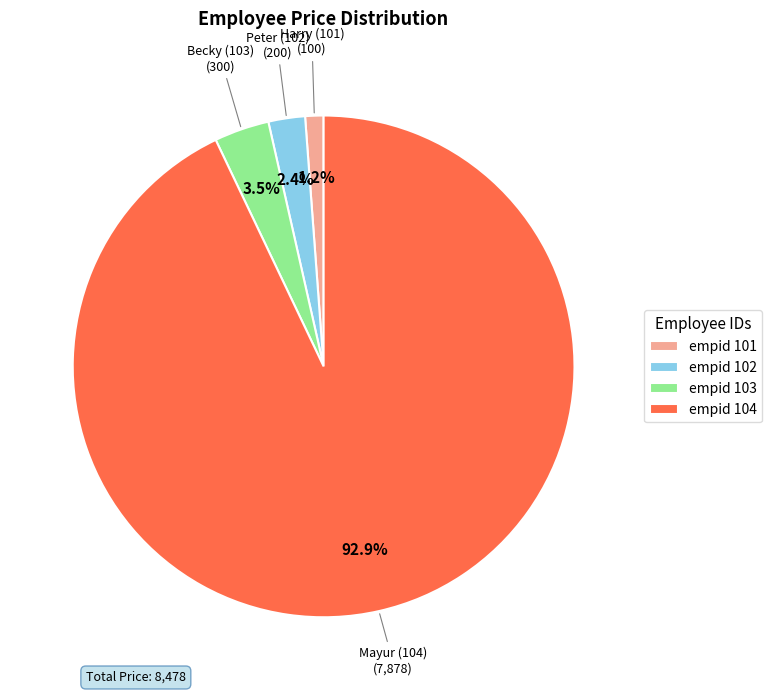

Combined, do empid 102 and empid 104 account for over 50%?

Yes